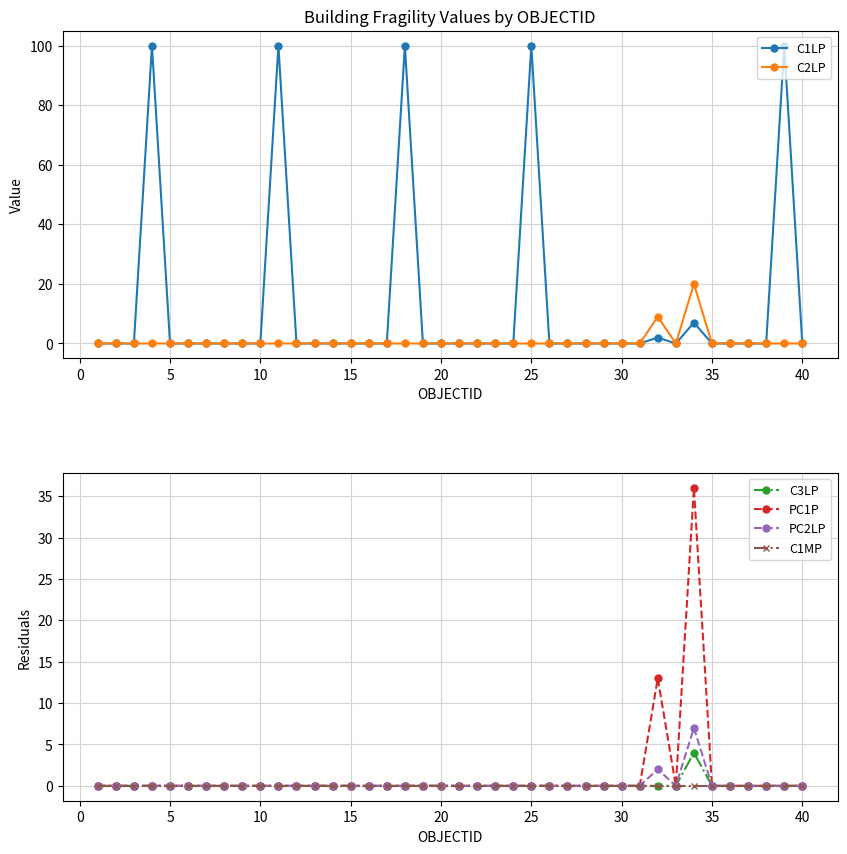

True or false: PC1P has more than 0 points higher than both neighbors.

True